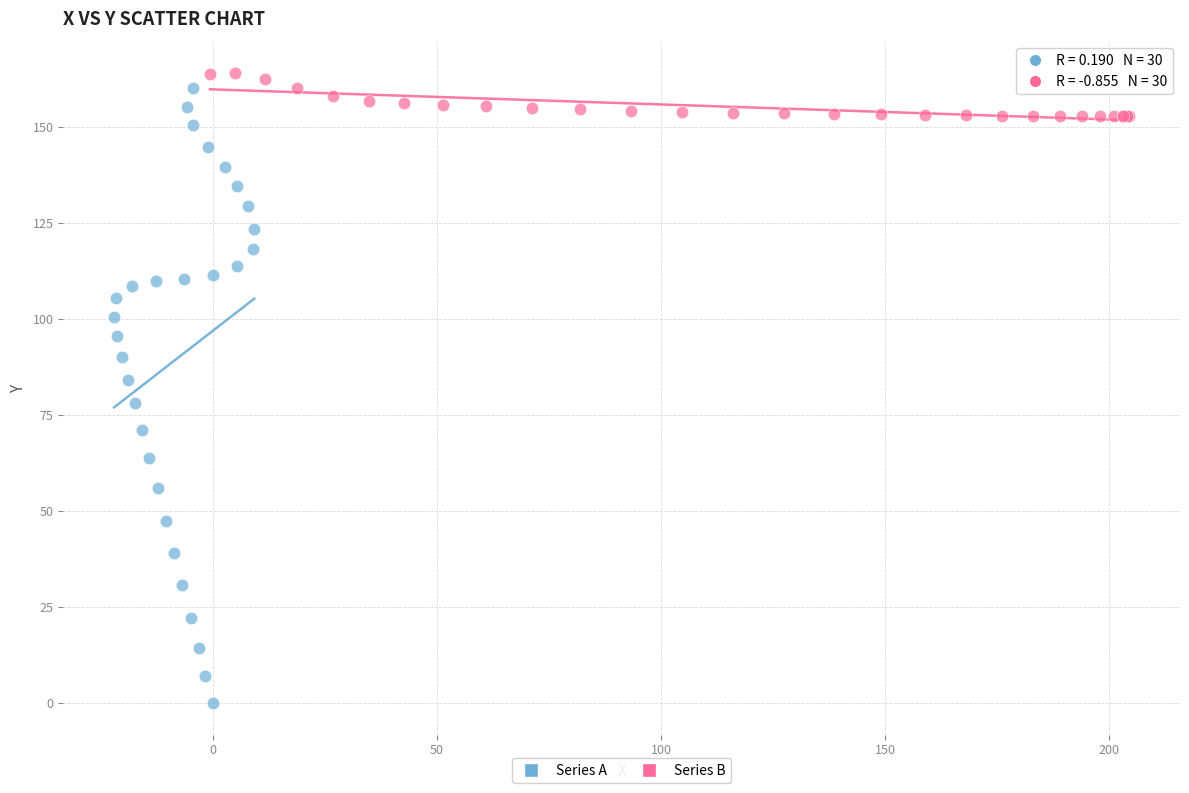

Which series reaches the minimum Y coordinate?

Series A